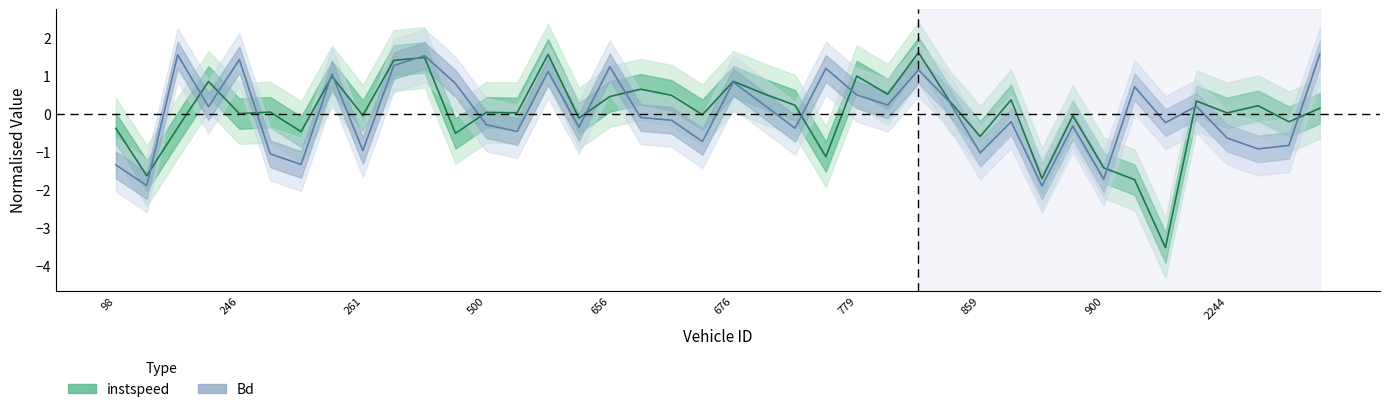

At which category does instspeed reach its first local valley?

102.0